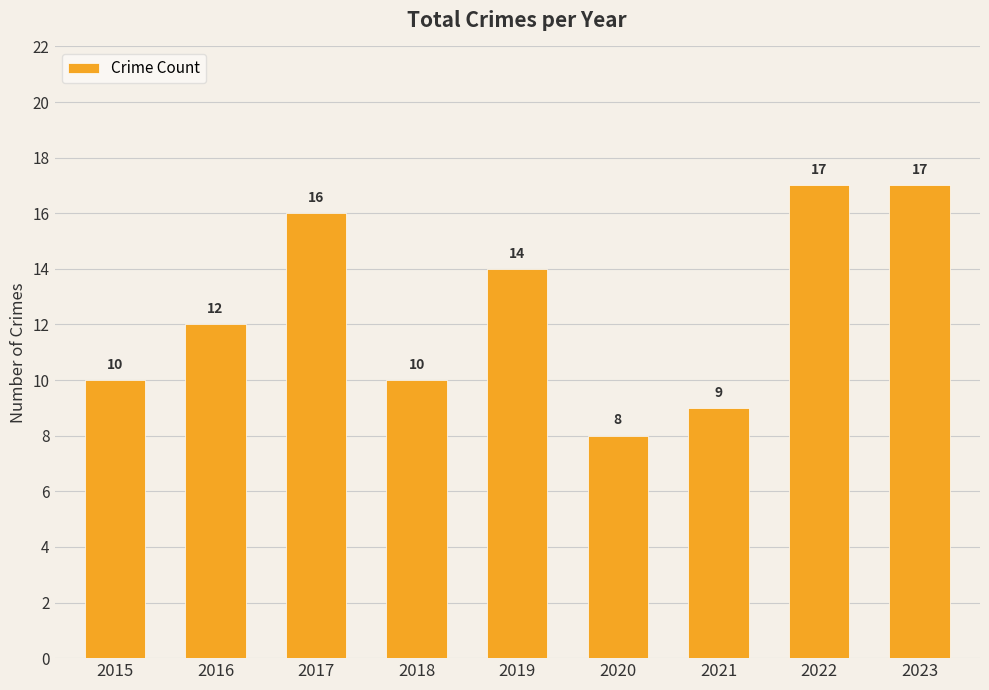

True or false: the data shows 10 at 2015.

True